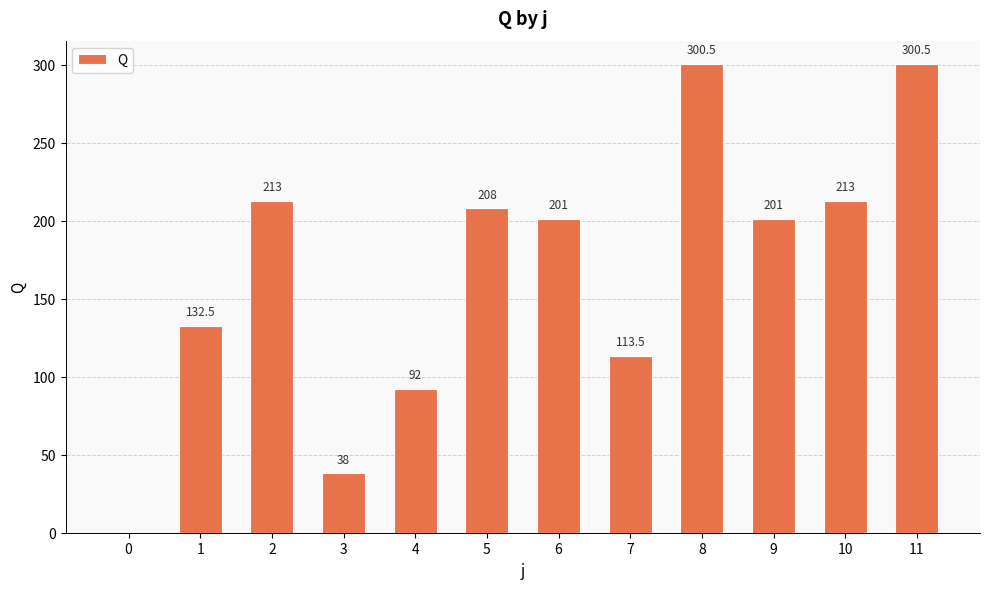

What is the maximum value shown in the chart?

300.5